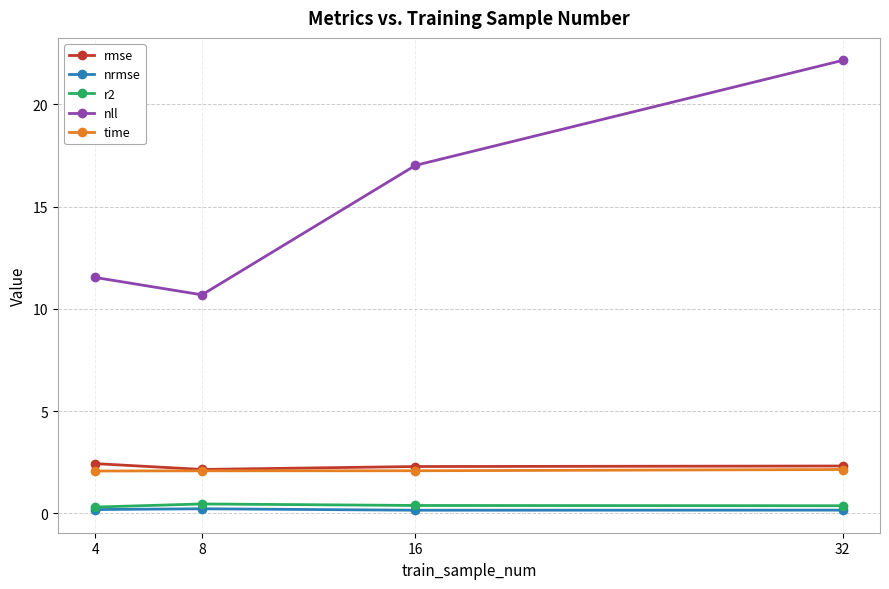

At how many categories does at least one series exceed 8?

4